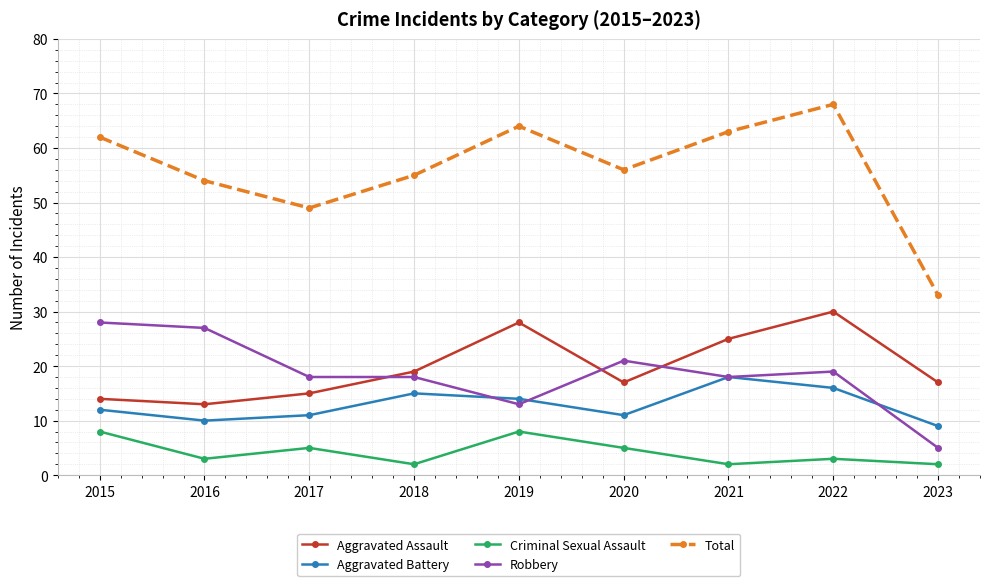

How many data points does each series have?

9